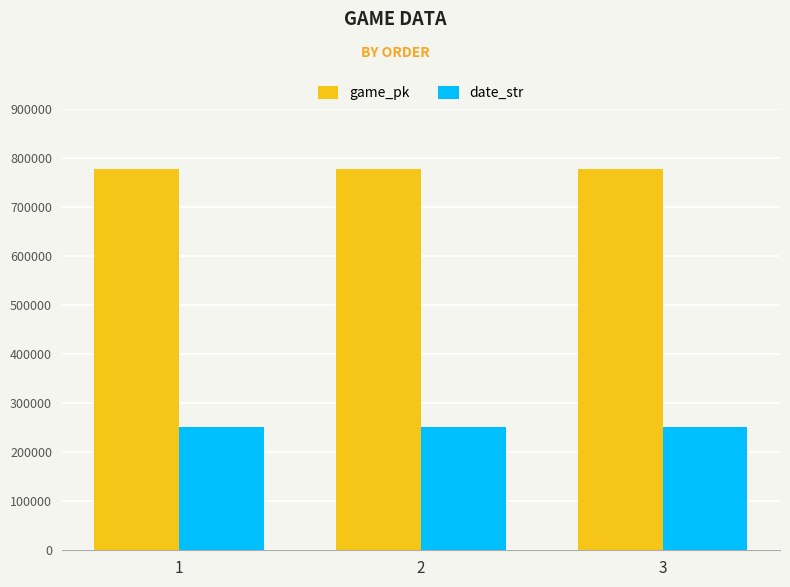

How many values in the date_str series are below 250729?

1